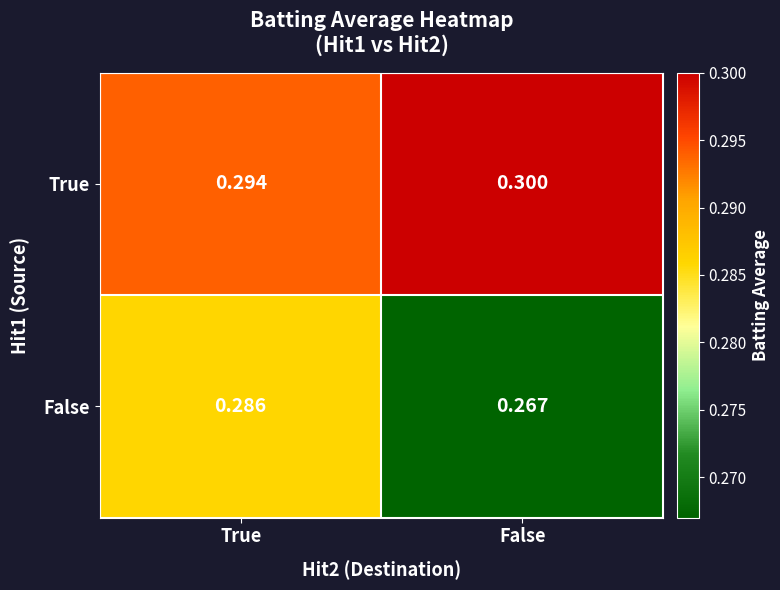

Which series changed the most between True and False?

False